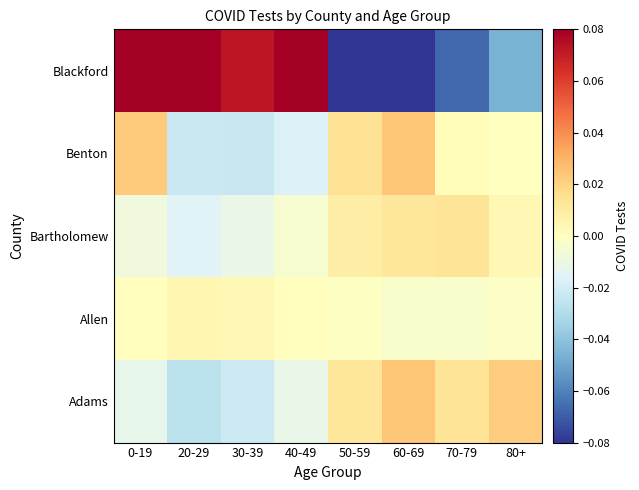

At which category is the sum across all series the highest?

0-19